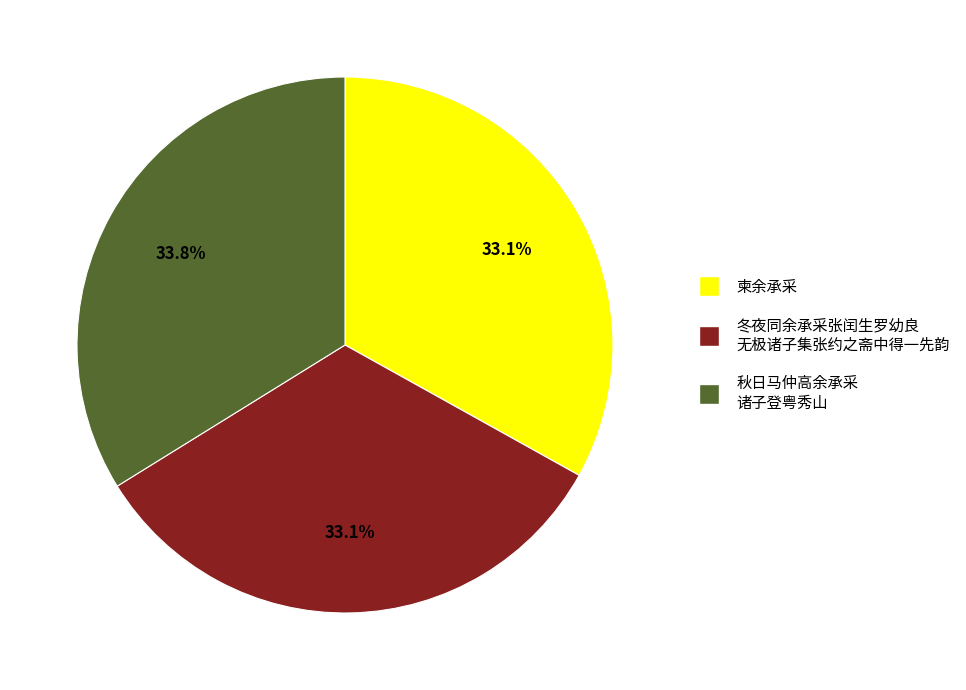

To the nearest percent, what is the difference between the largest and smallest slice percentages?

1%